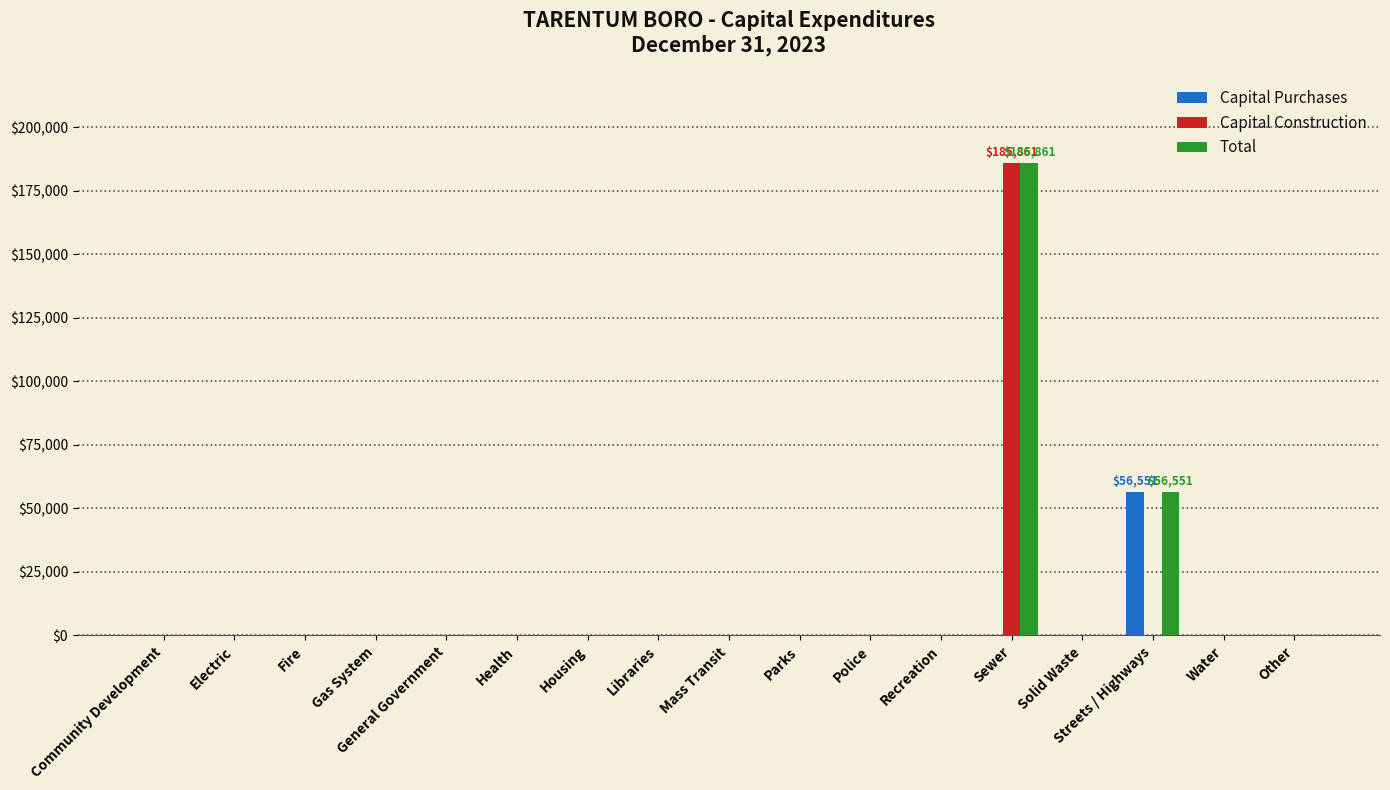

Count the number of data series in this chart.

3